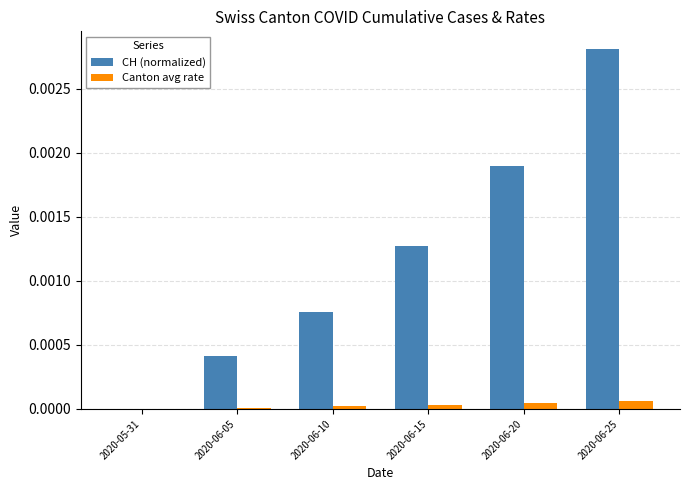

At which category is the sum across all series the highest?

2020-06-25